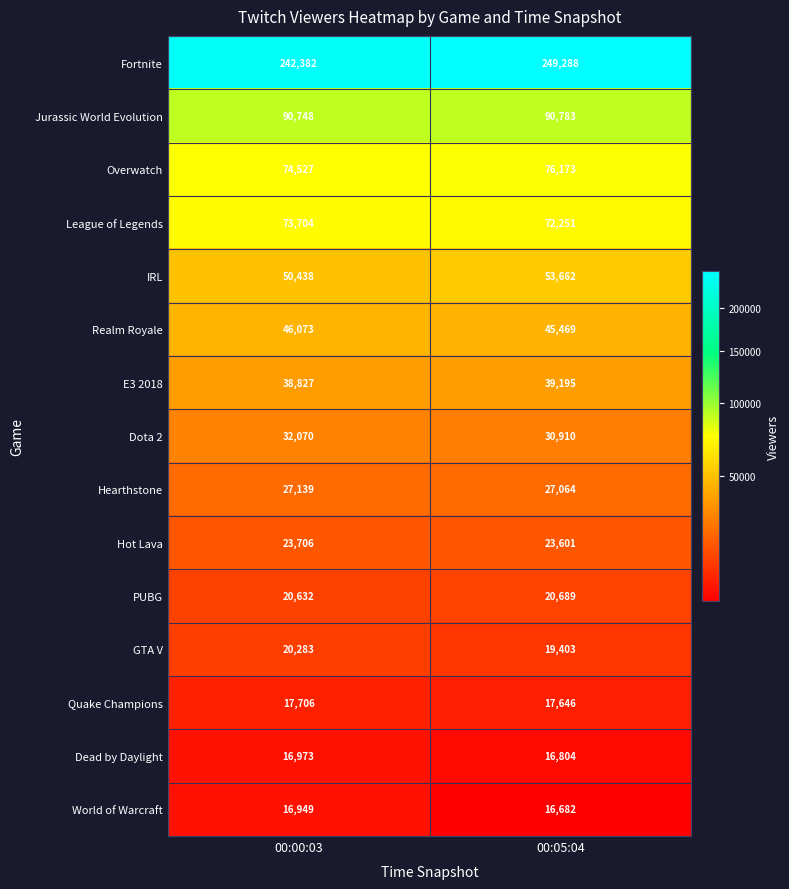

At which category does the chart reach its peak across all series?

00:05:04